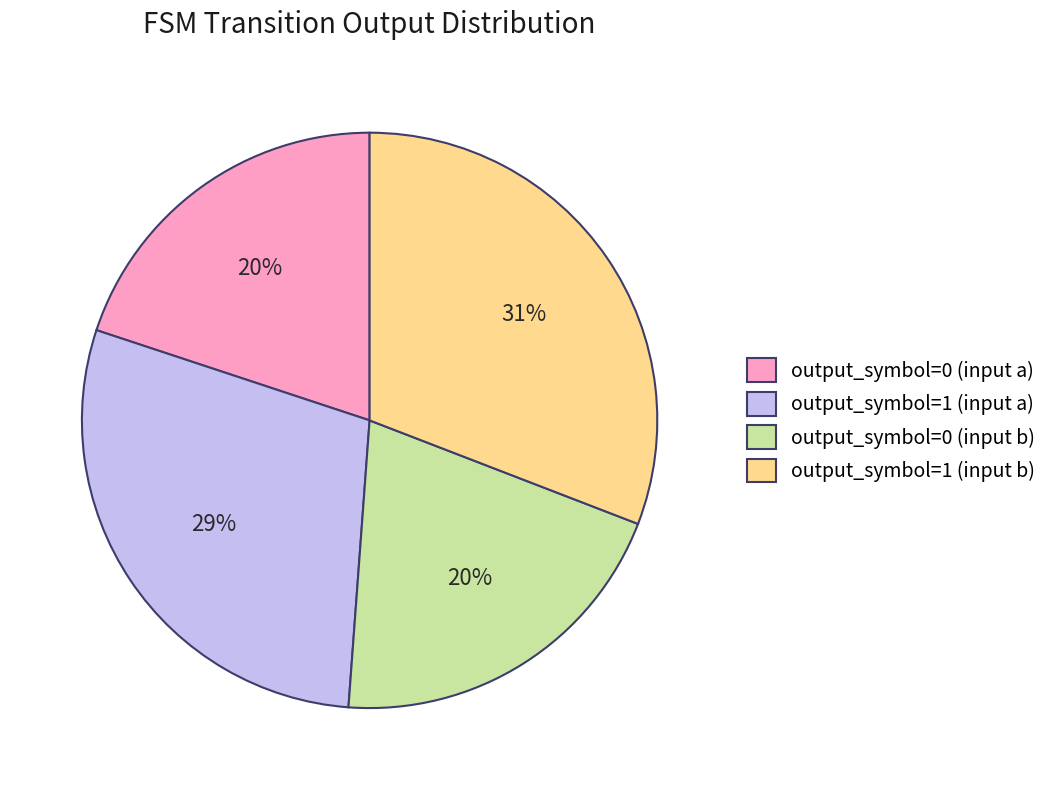

Which slice is the largest?

output_symbol=1 (input b)